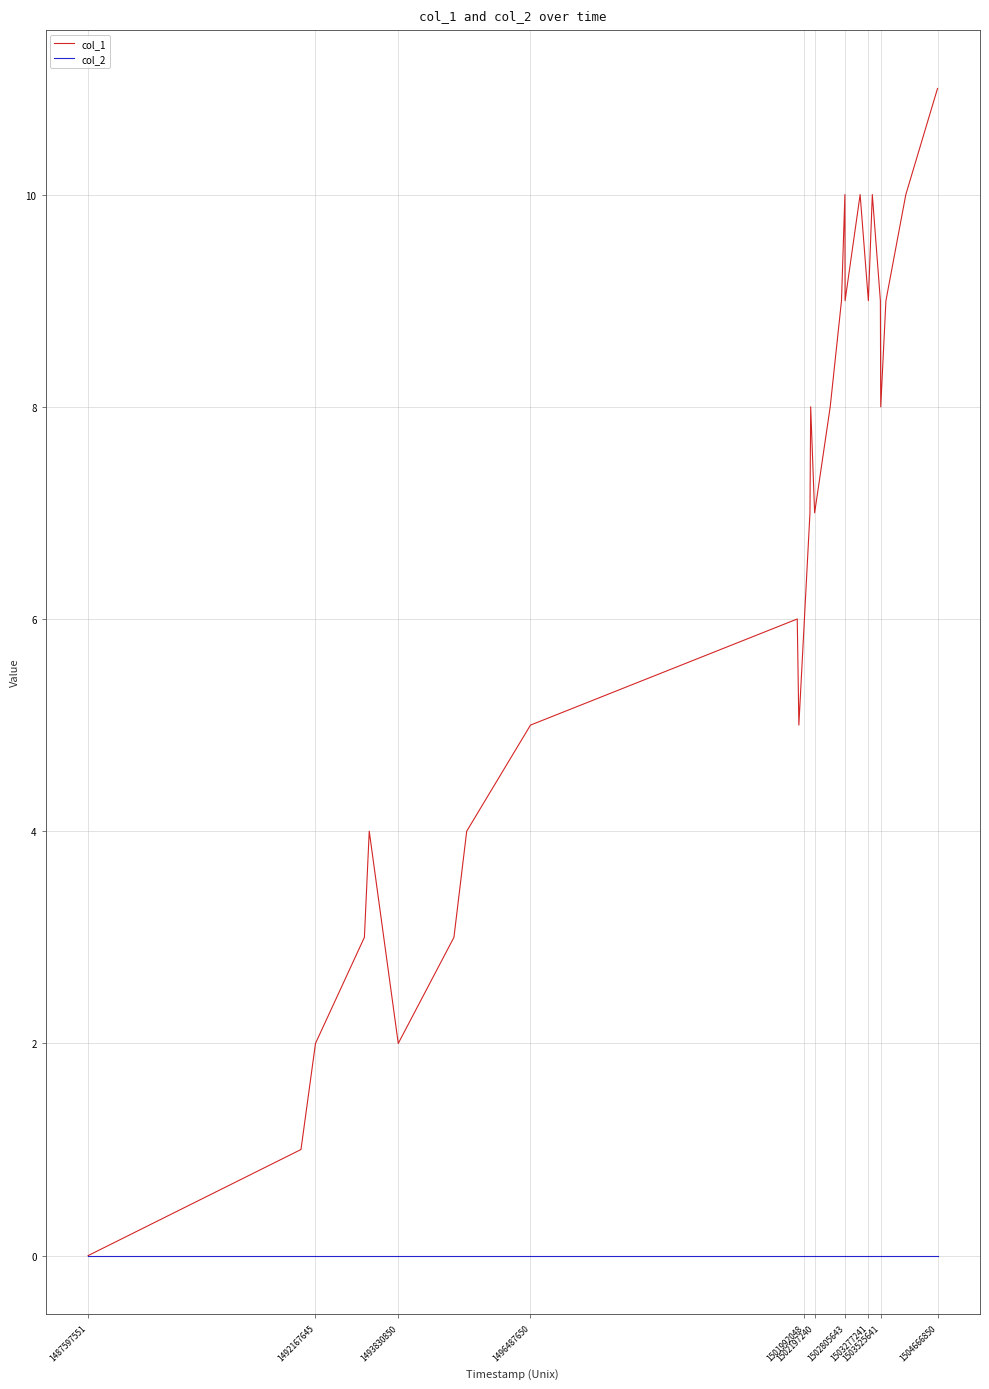

Which series has the widest spread of values?

col_1